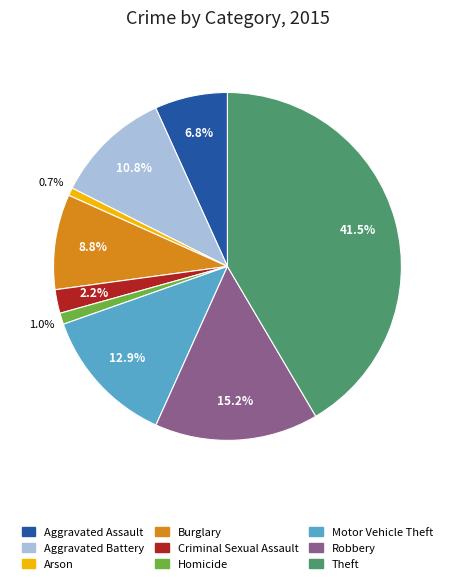

Is it true that Aggravated Battery is 11% of the pie?

True